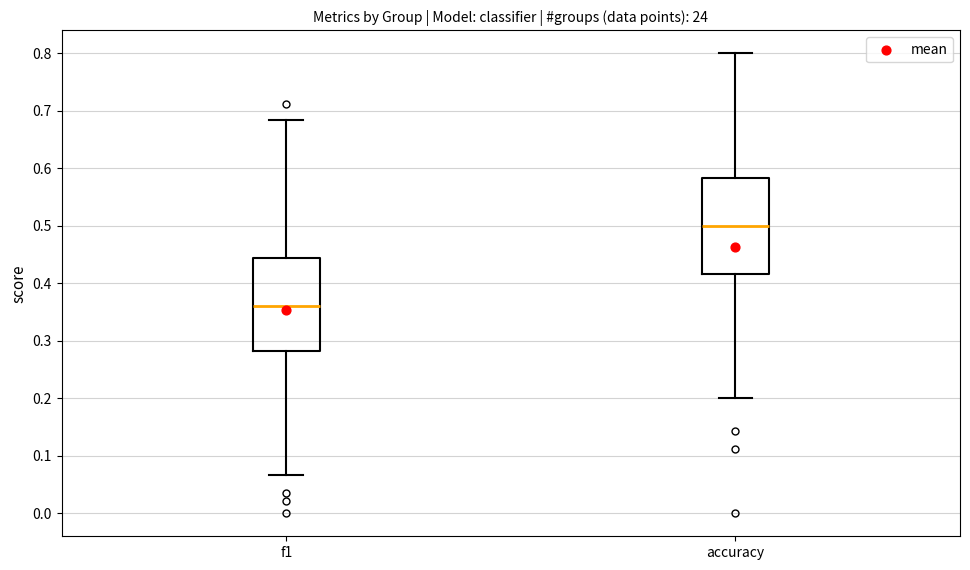

Reading left to right, transcribe this box plot: for each box, give where its median line is, the range the box spans, and where its two whiskers end, as read against the y-axis. The values are not printed on the chart, so give them approximately, as read against the axis.

f1: median 0.36, box 0.28 to 0.44, whiskers 0.07 to 0.68
accuracy: median 0.50, box 0.42 to 0.58, whiskers 0.20 to 0.80